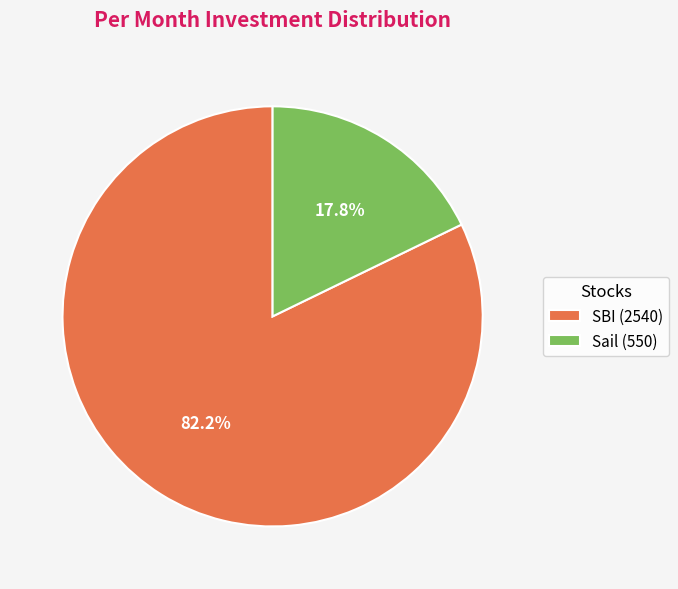

Is it true that SBI is 91% of the pie?

False